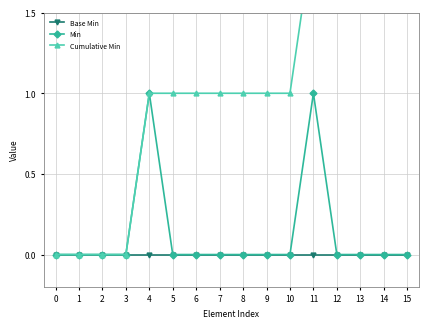

Reading right to left, transcribe all the data shown in this chart.

Base Min: 0	0	0	0	0	0	0	0	0	0	0	0	0	0	0	0
Min: 0	0	0	0	1	0	0	0	0	0	0	1	0	0	0	0
Cumulative Min: 2	2	2	2	2	1	1	1	1	1	1	1	0	0	0	0